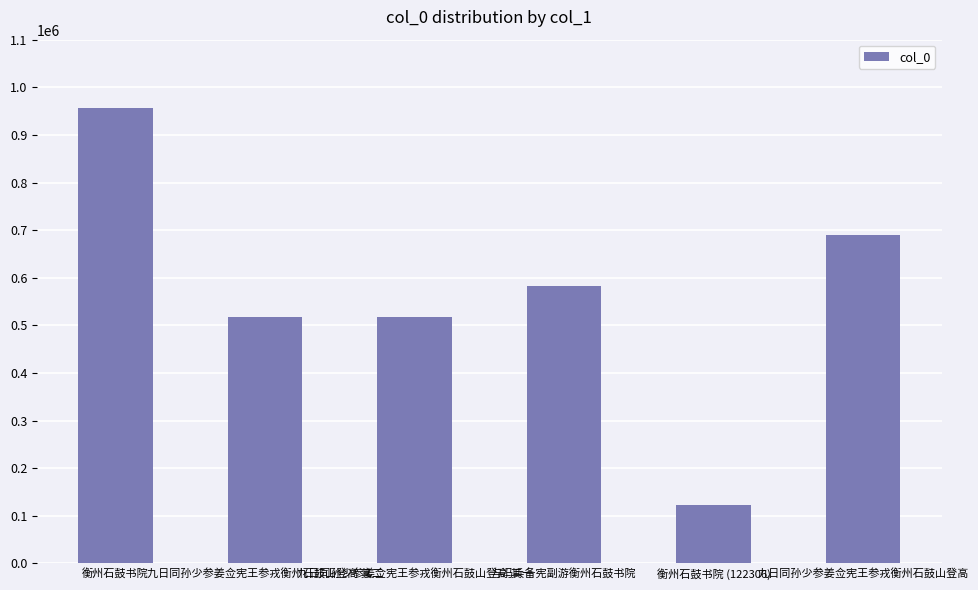

What is the greatest value displayed?

956787